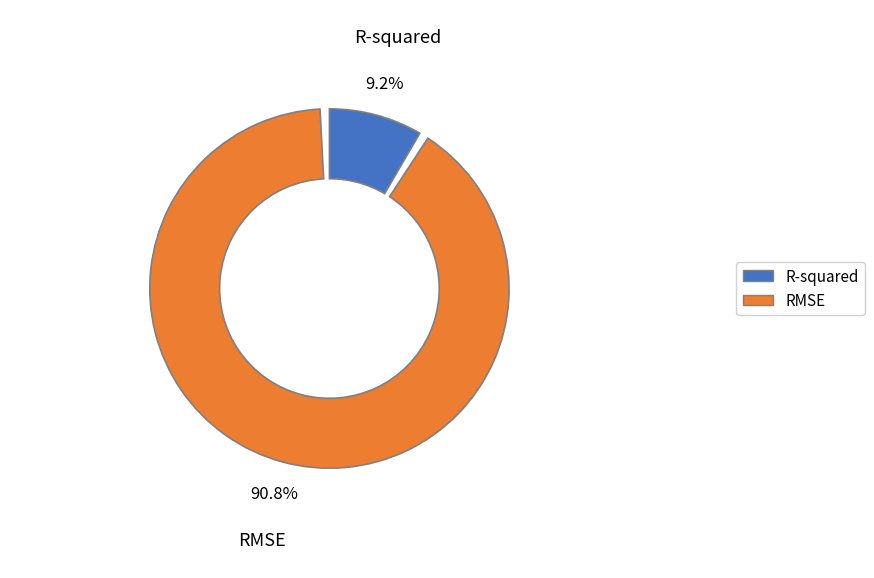

How many slices are in this pie chart?

2